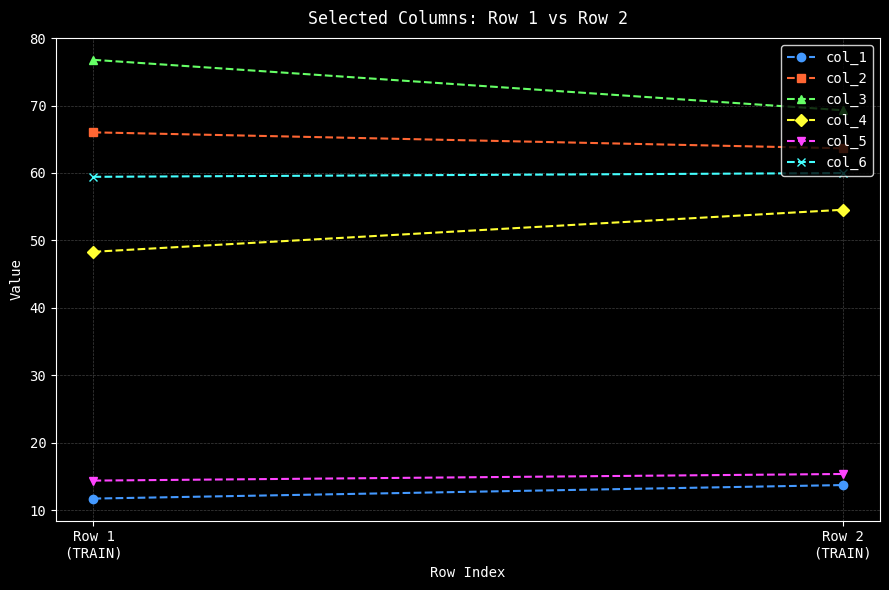

What are all the series names shown in the legend?

col_1, col_2, col_3, col_4, col_5, col_6